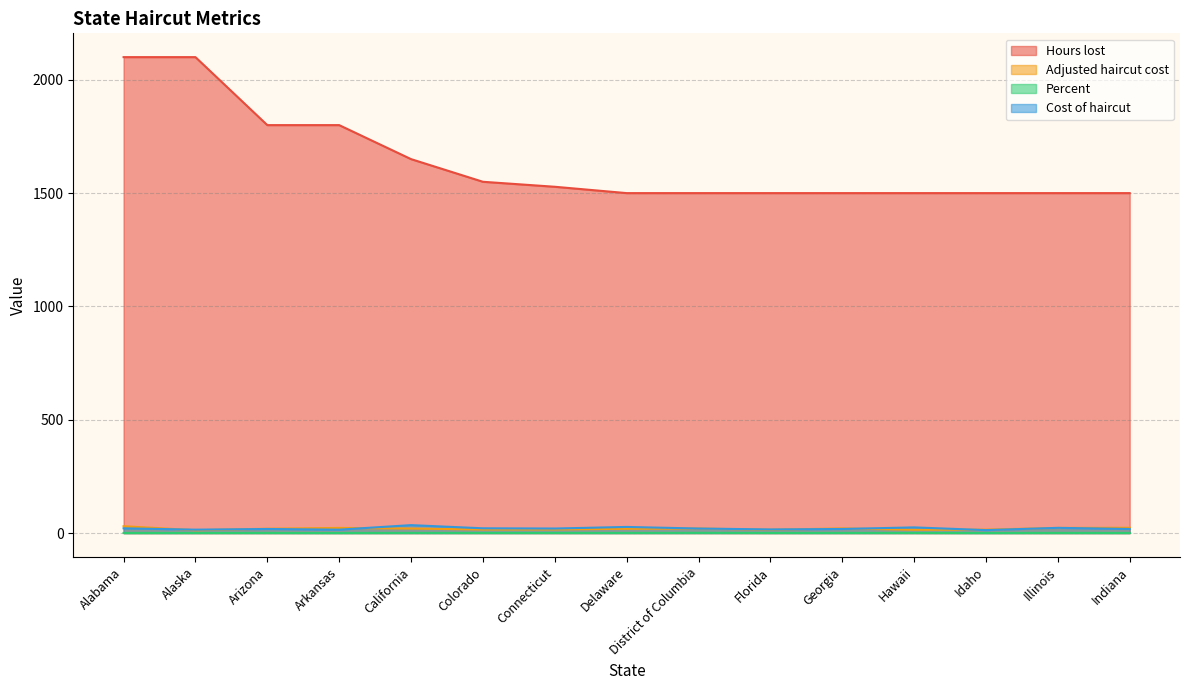

What is the sum of all Adjusted haircut cost values?

285.5